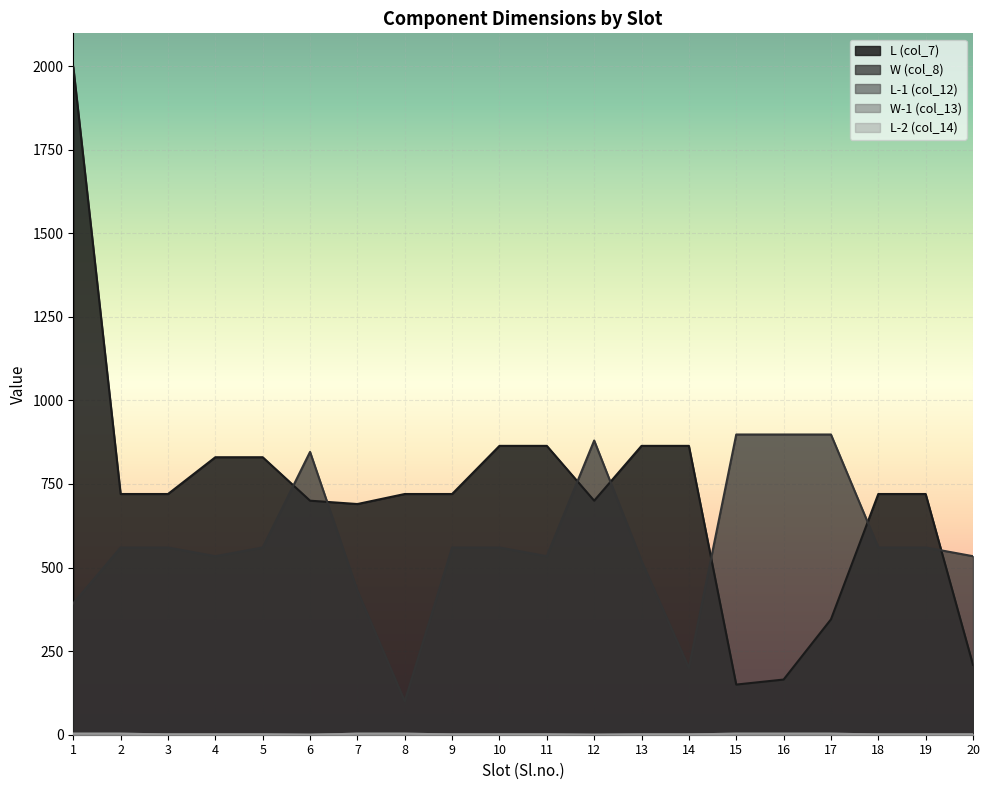

Reading right to left, what are all the values shown in this chart?

L (col_7): 209	720	720	345	165	150	864	864	700	864	864	720	720	690	700	830	830	720	720	1998
W (col_8): 534	560	560	898	898	898	200	520	880	534	560	560	100	431	846	560	534	560	560	393
L-1 (col_12): 1	1	1	3	3	3	1	1	0	1	1	1	3	3	0	1	1	1	3	3
W-1 (col_13): 1	1	1	3	3	3	1	1	0	1	1	1	3	3	0	1	1	1	3	3
L-2 (col_14): 1	1	1	3	3	3	1	1	0	1	1	1	3	3	0	1	1	1	3	3